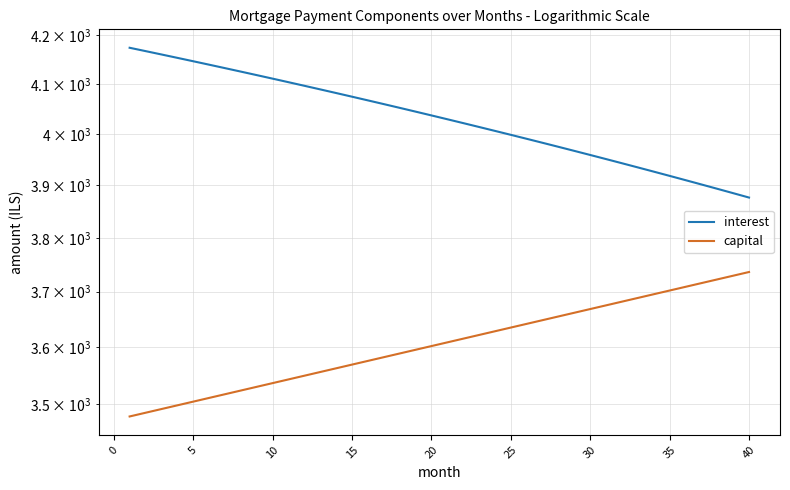

True or false: interest and capital intersect in this chart.

False